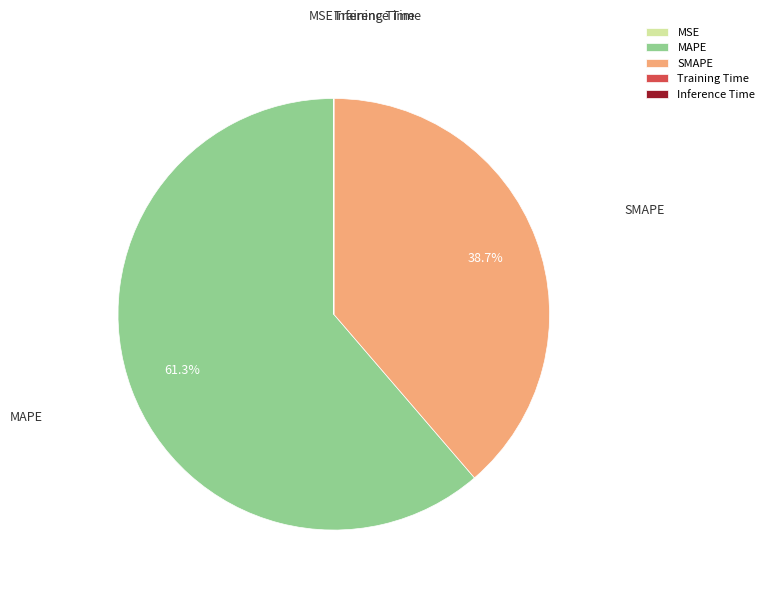

What is the largest slice in the pie chart?

MAPE